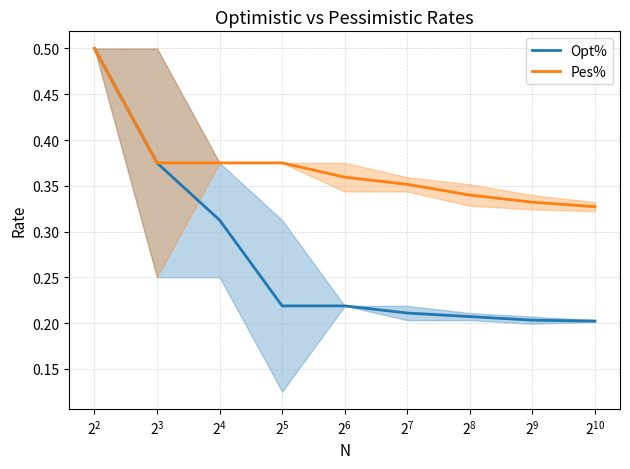

What is the maximum value for Opt%?

0.5